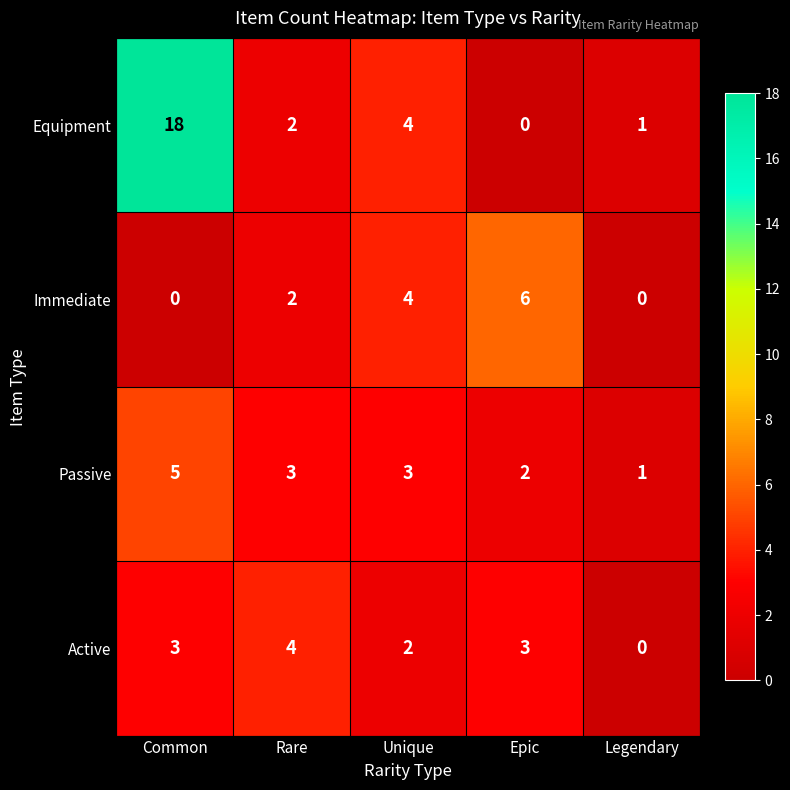

What is the difference between the second highest and minimum values in the Immediate series?

4